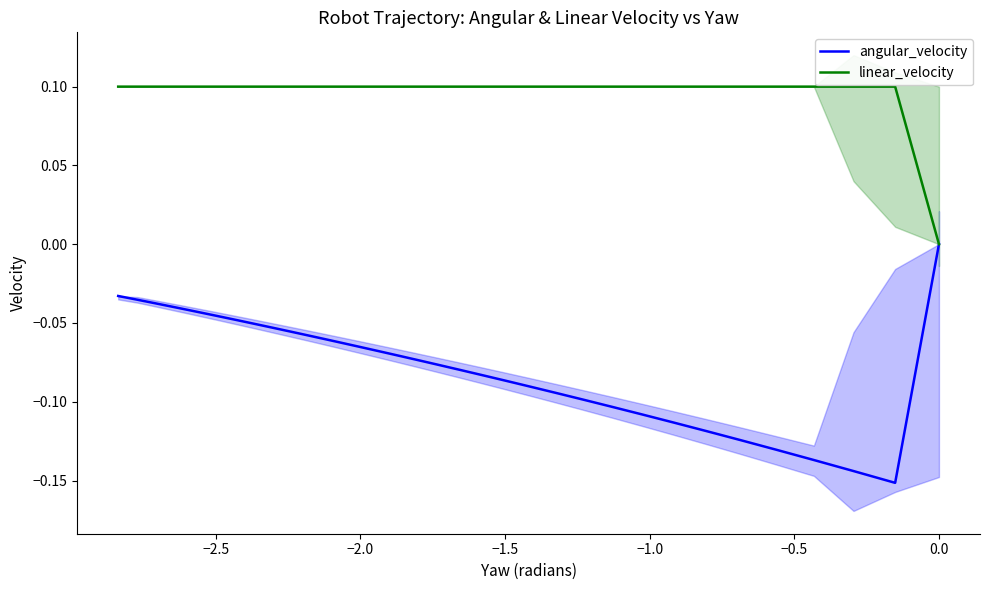

Count the number of categories in the chart.

40